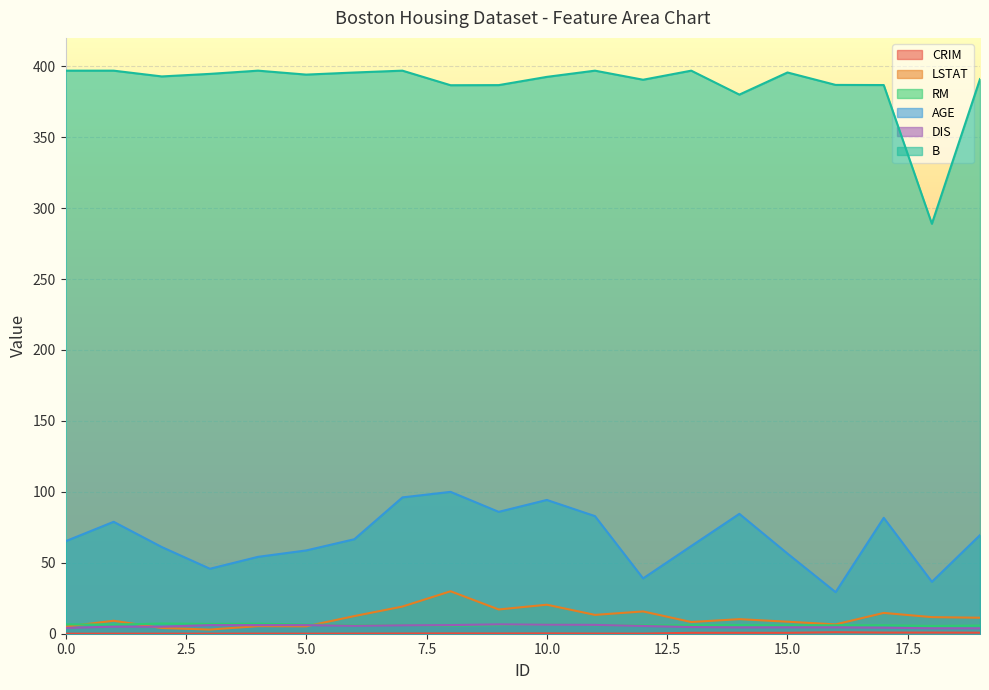

Which series changed the most between 14 and 17?

B